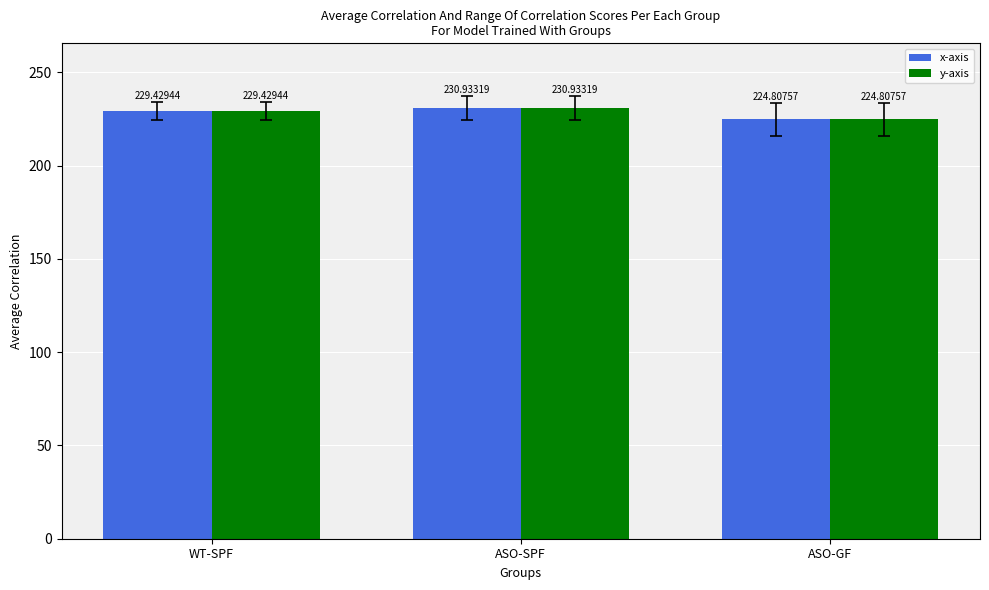

Reading right to left, extract all data points from this chart.

x-axis: 224.8	230.9	229.4
y-axis: 224.8	230.9	229.4